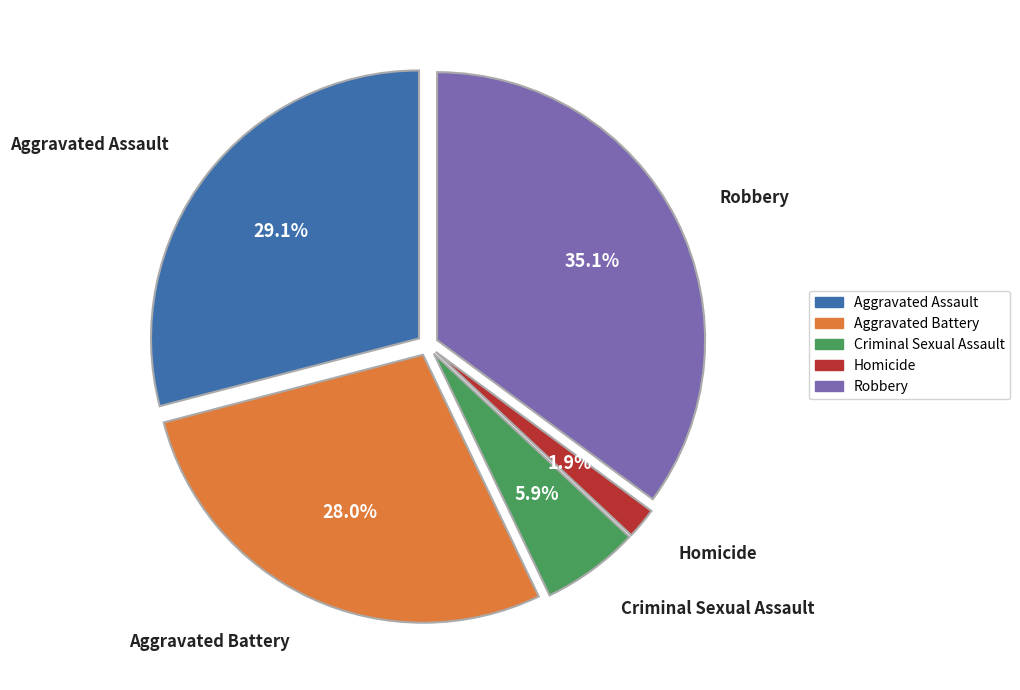

To the nearest percent, what percentage of the pie is Homicide?

2%